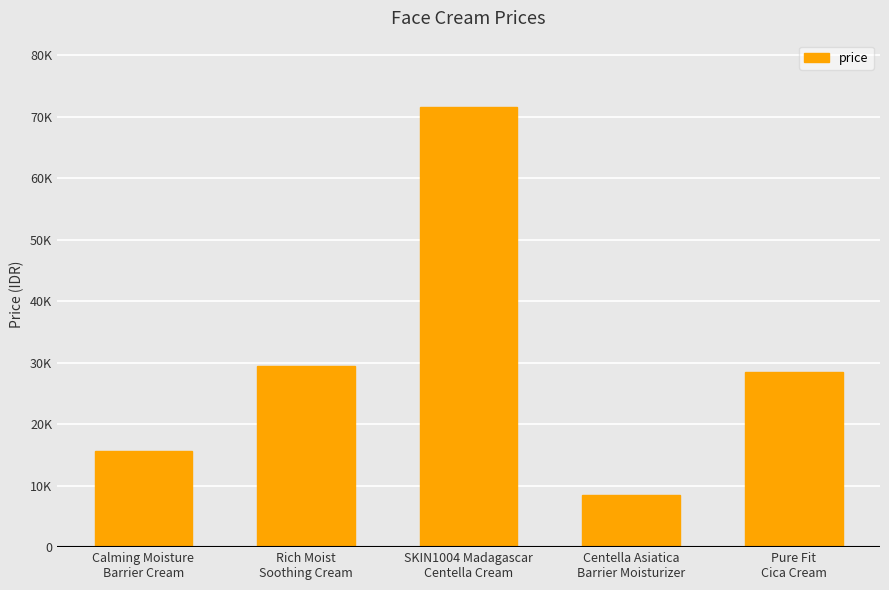

What is the smallest value displayed?

8500